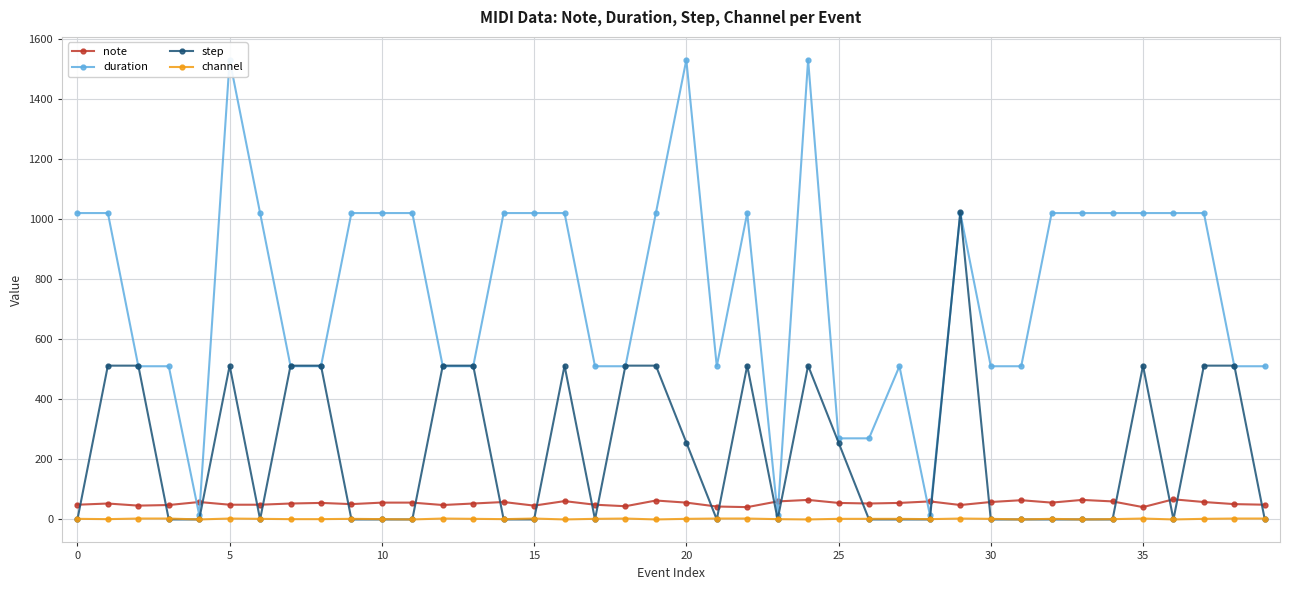

What is the value of the duration point at the 30th from the left?

1020